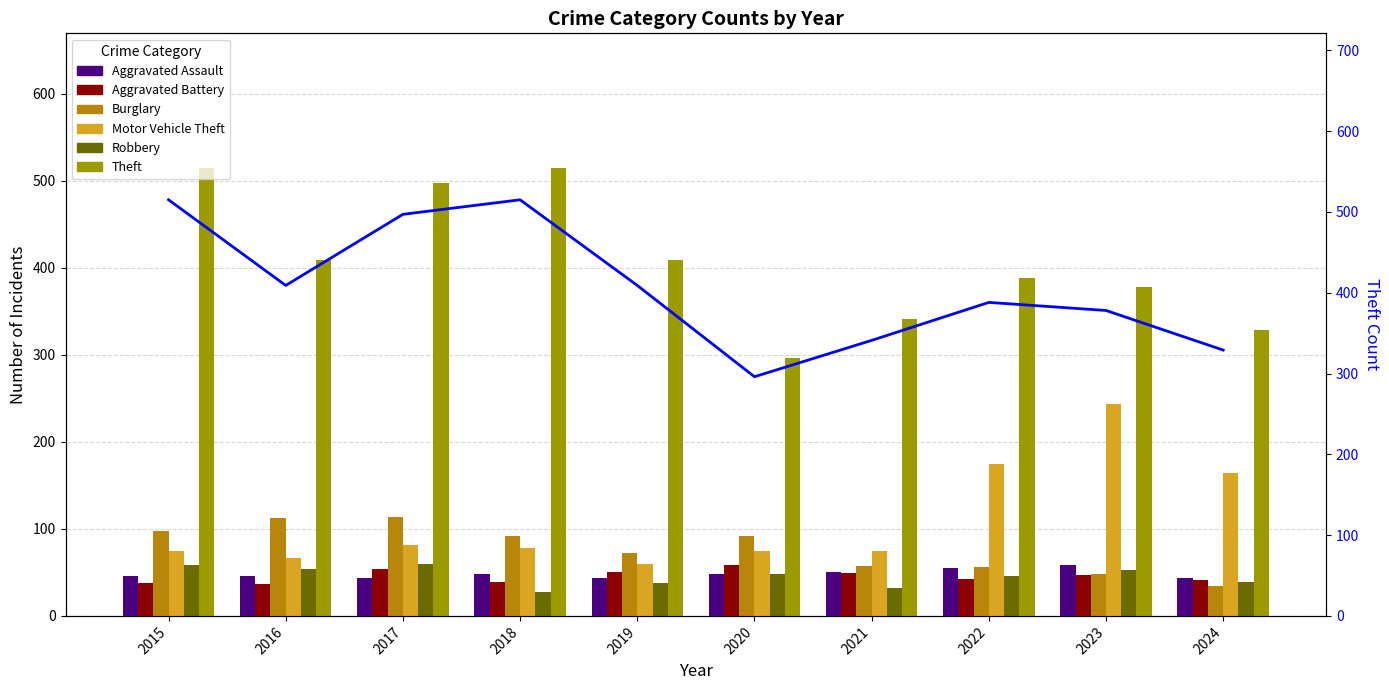

Does the chart contain any negative values?

No